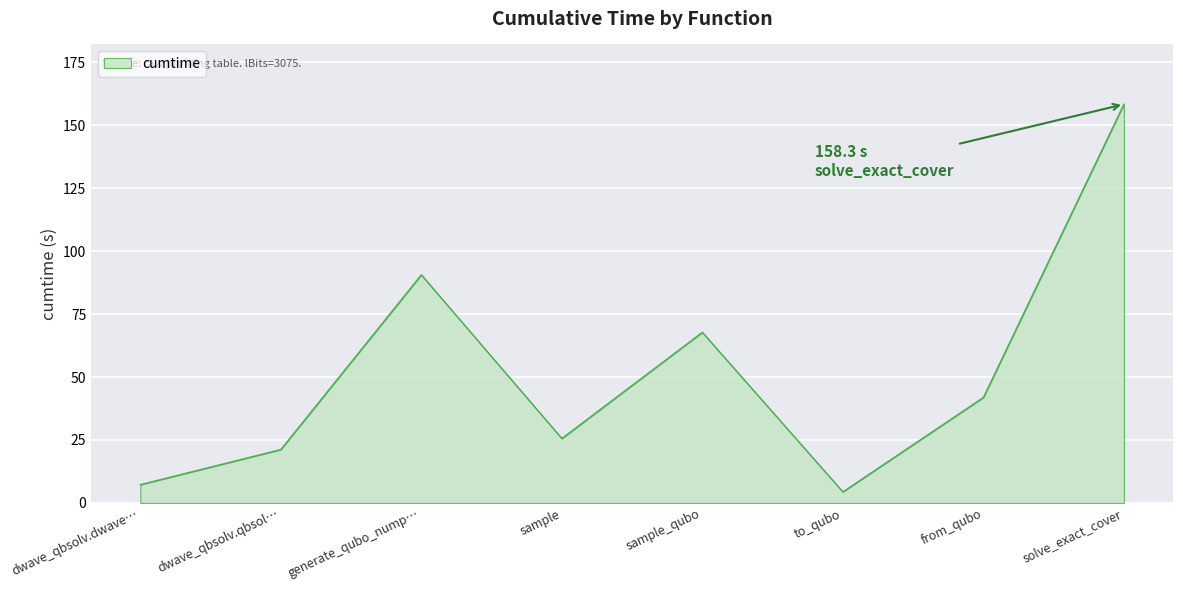

What is the sum of all values?

416.9